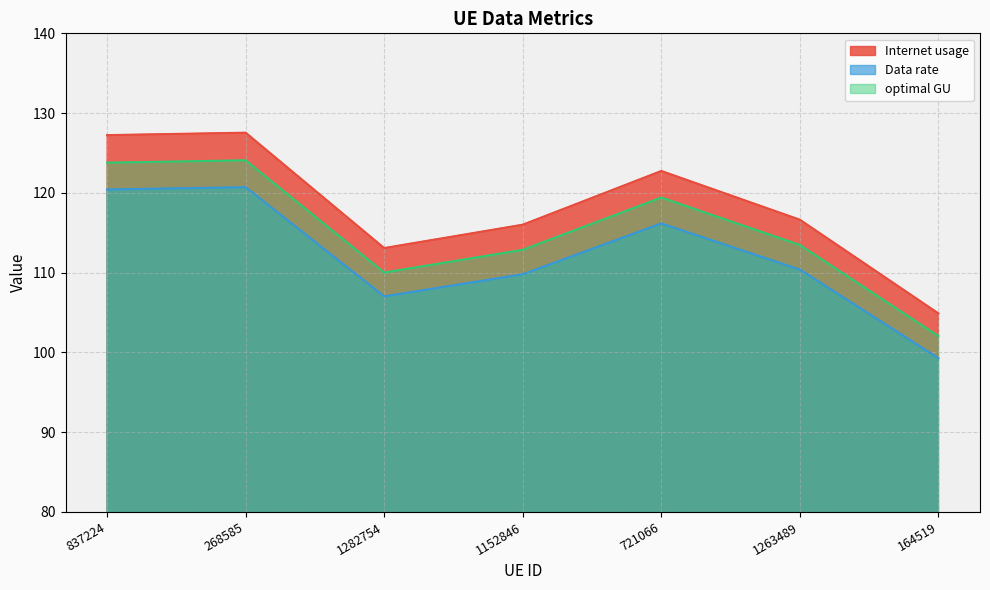

How many series are shown in this chart?

3